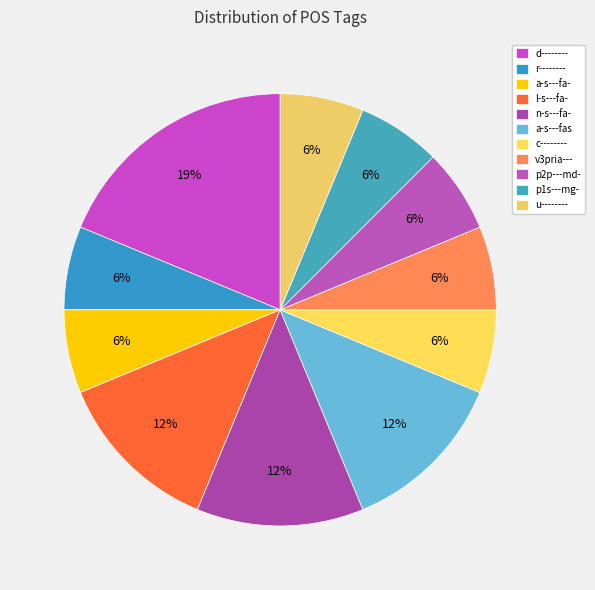

Is a-s---fa- the majority of the pie?

No